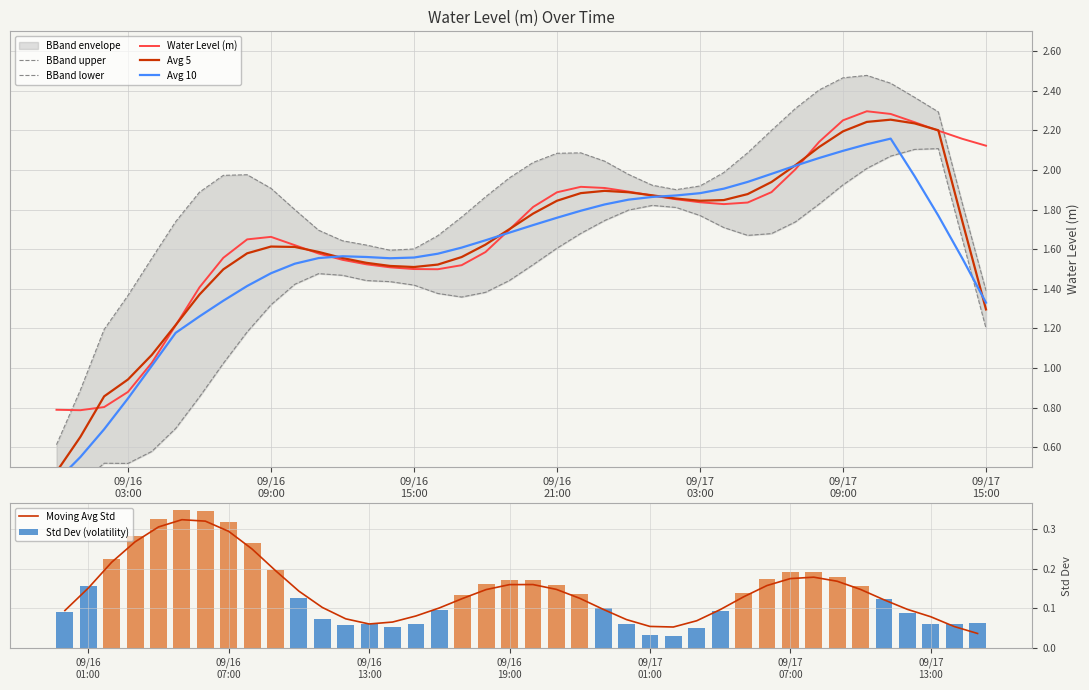

What is the difference between the maximum and minimum values?

1.5